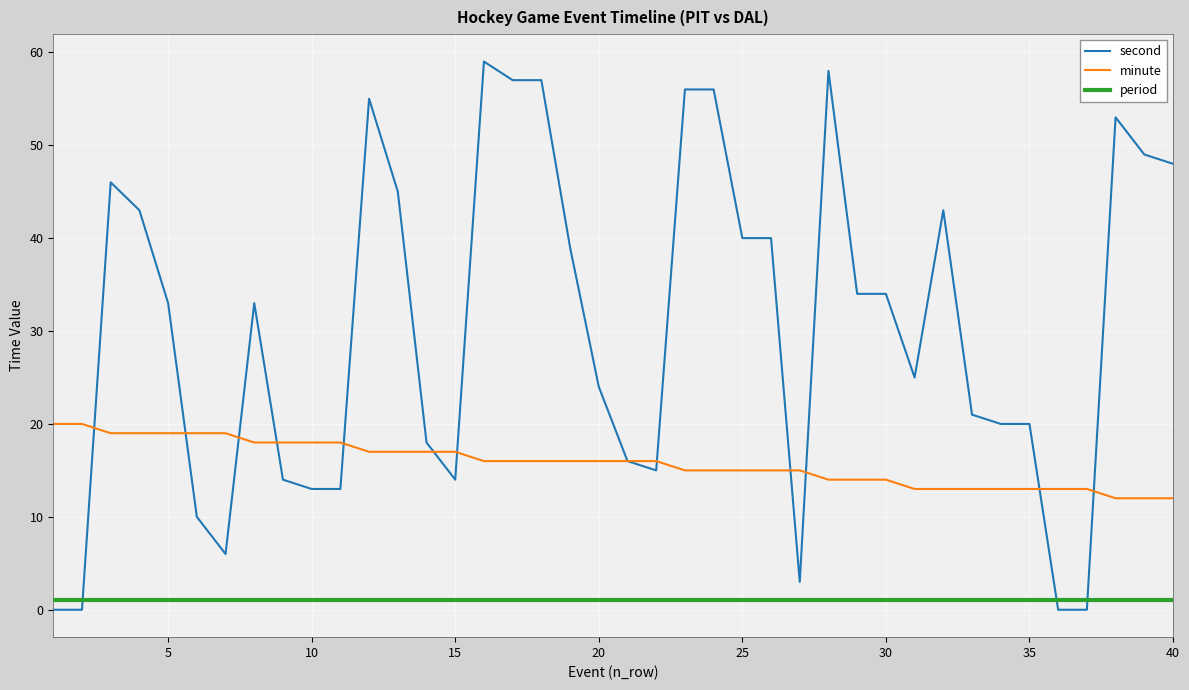

Which series has the largest total across all categories?

second